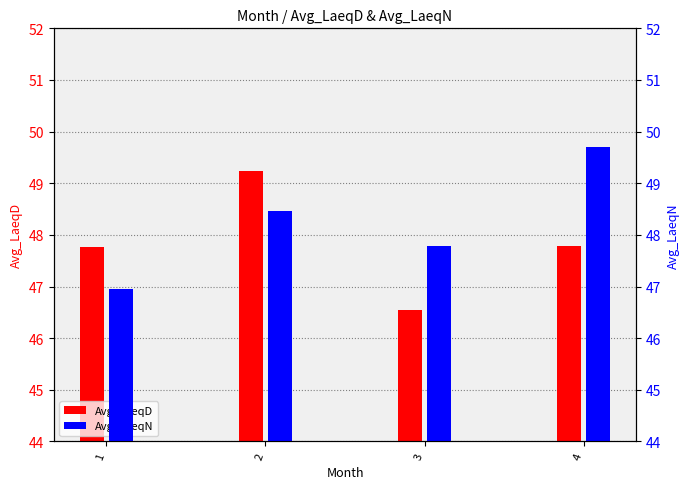

Where is Avg_LaeqN nearest to the value 48?

3